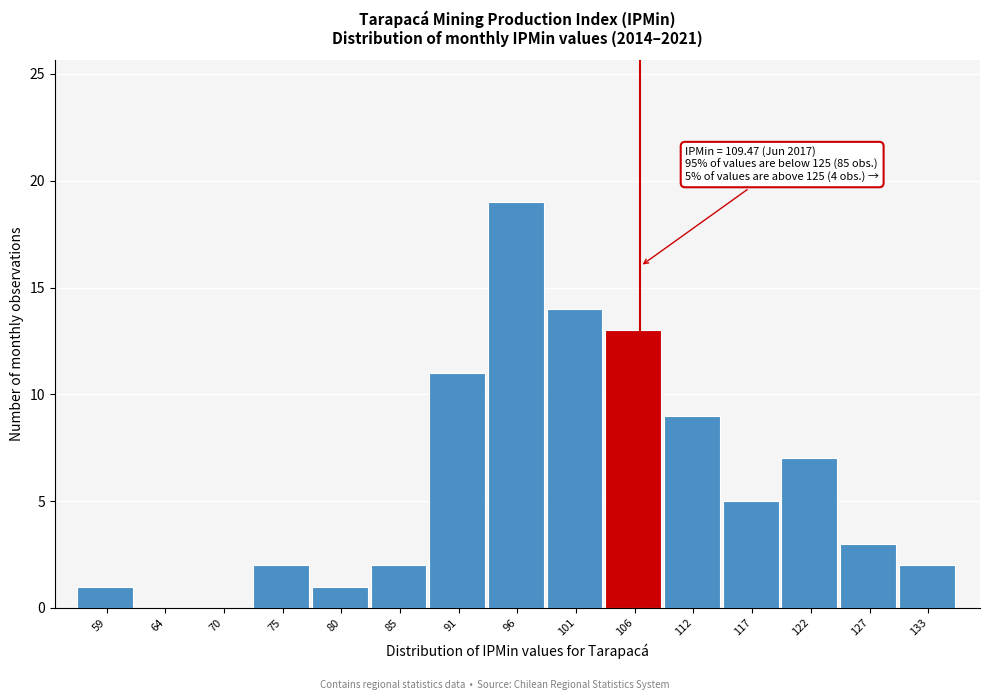

Reading right to left, extract all data points from this chart.

133=2	127=3	122=7	117=5	112=9	106=13	101=14	96=19	91=11	85=2	80=1	75=2	70=0	64=0	59=1